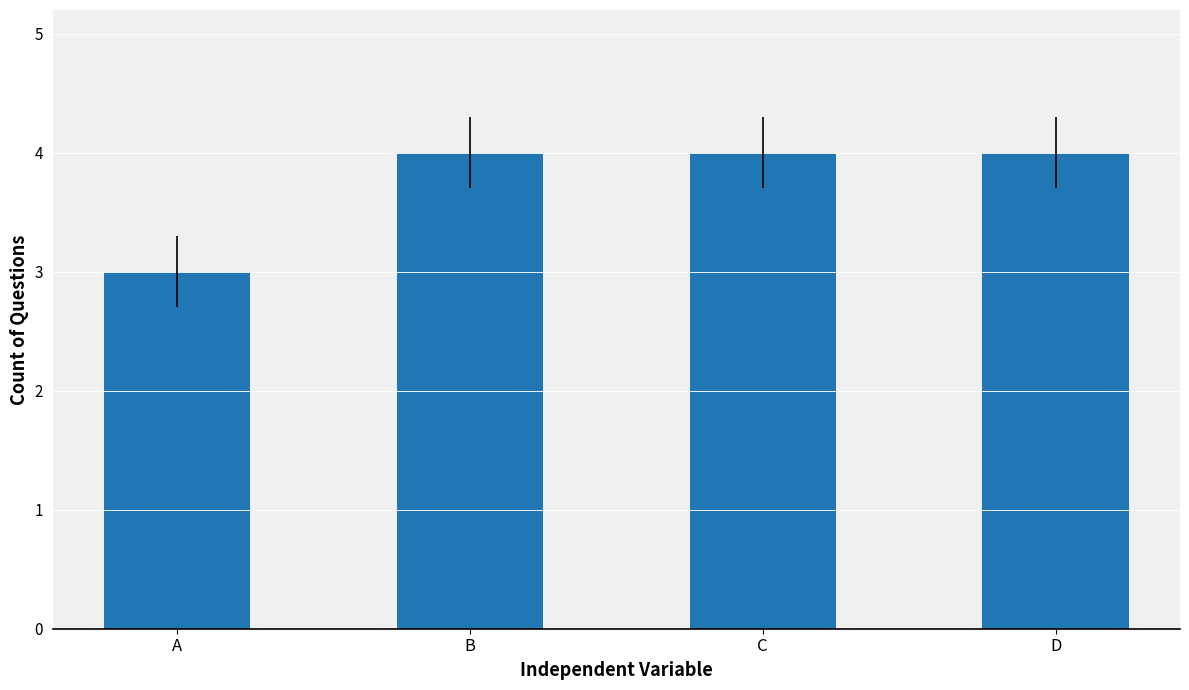

Reading left to right, extract all data points from this chart.

3	4	4	4